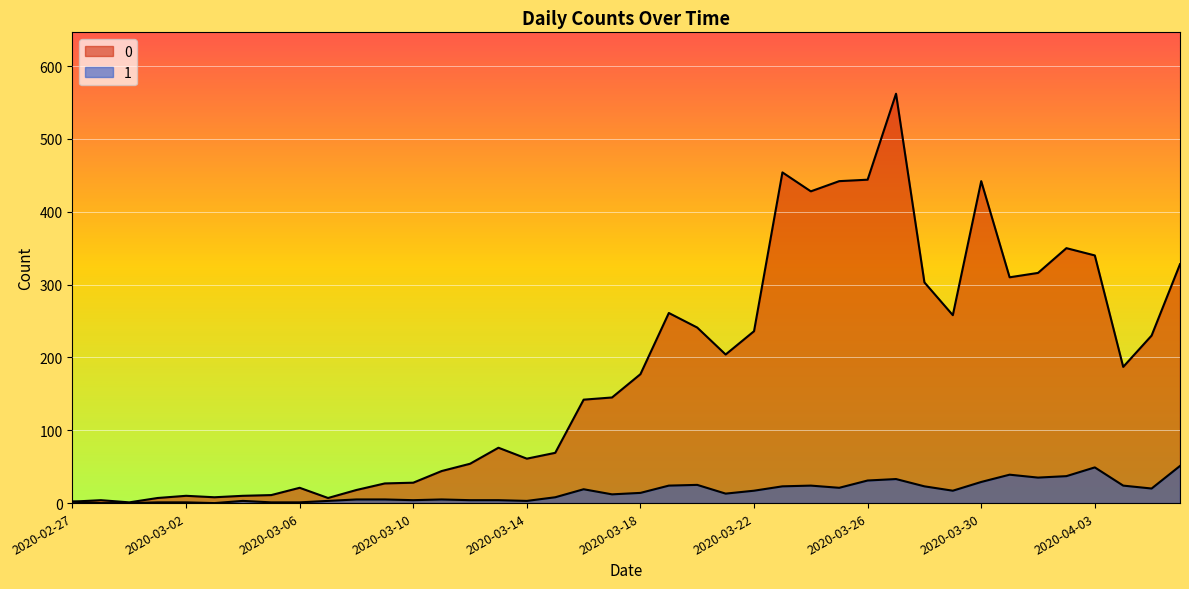

True or false: 0 and 1 intersect in this chart.

False